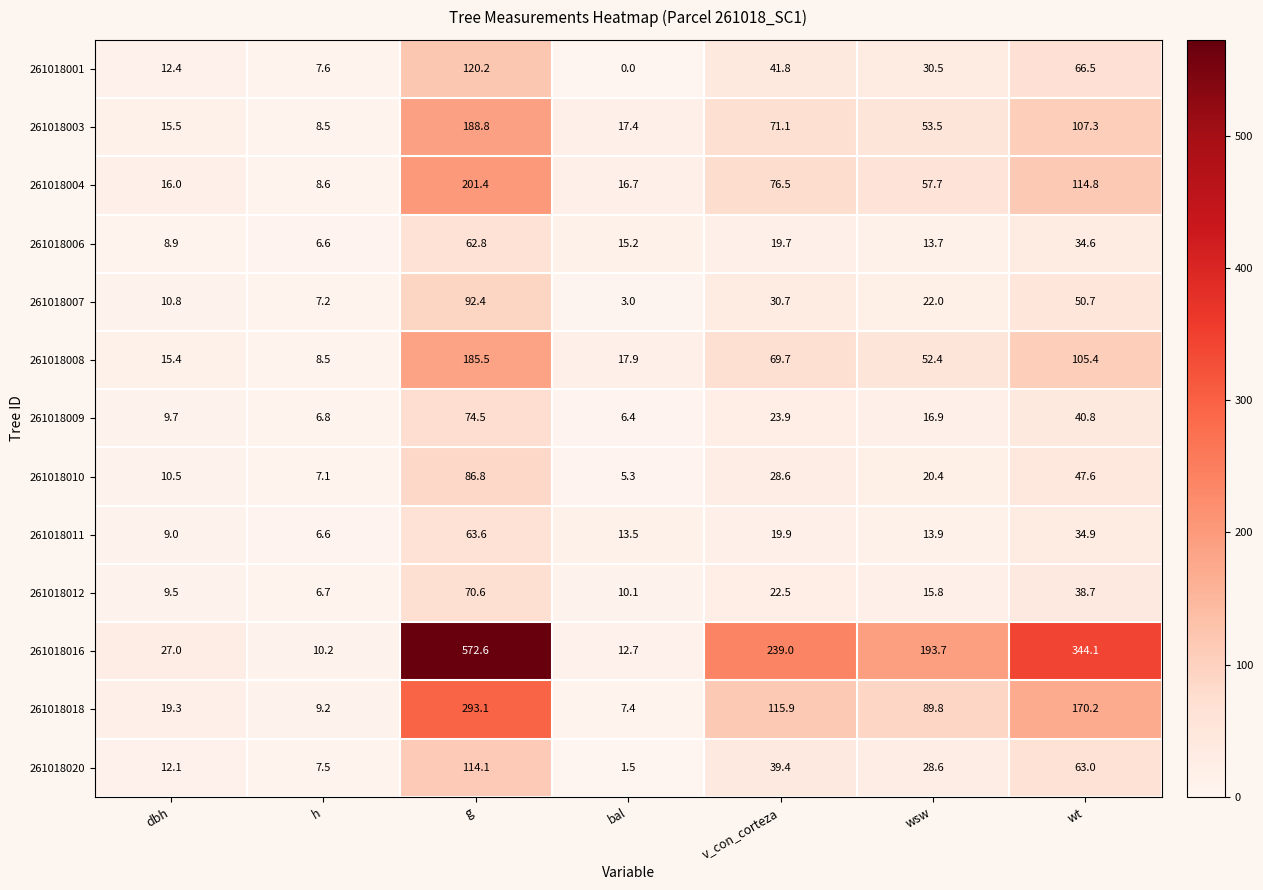

At which label does 261018011 reach its peak?

g